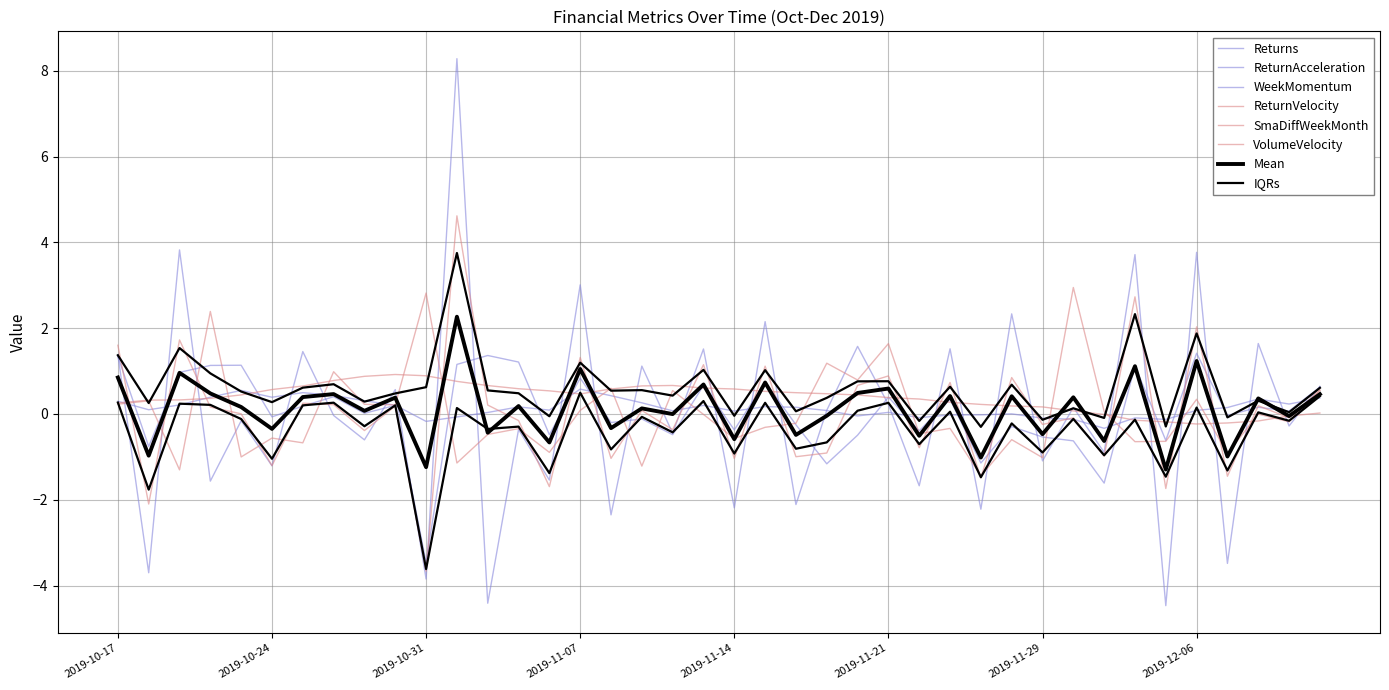

The VolumeVelocity series shows 0.3 at 2019-10-30. True or false?

False